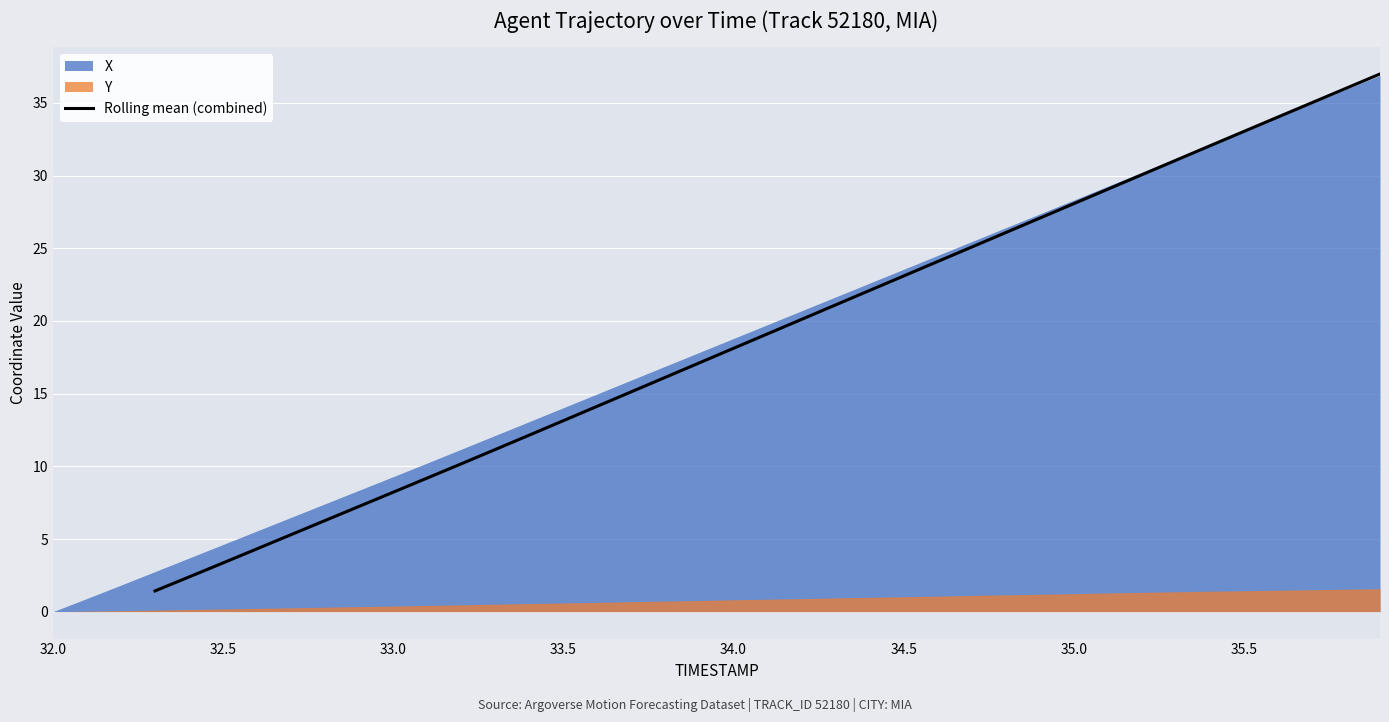

The value of Rolling mean (combined) at 34.5 is 23.1. True or false?

True